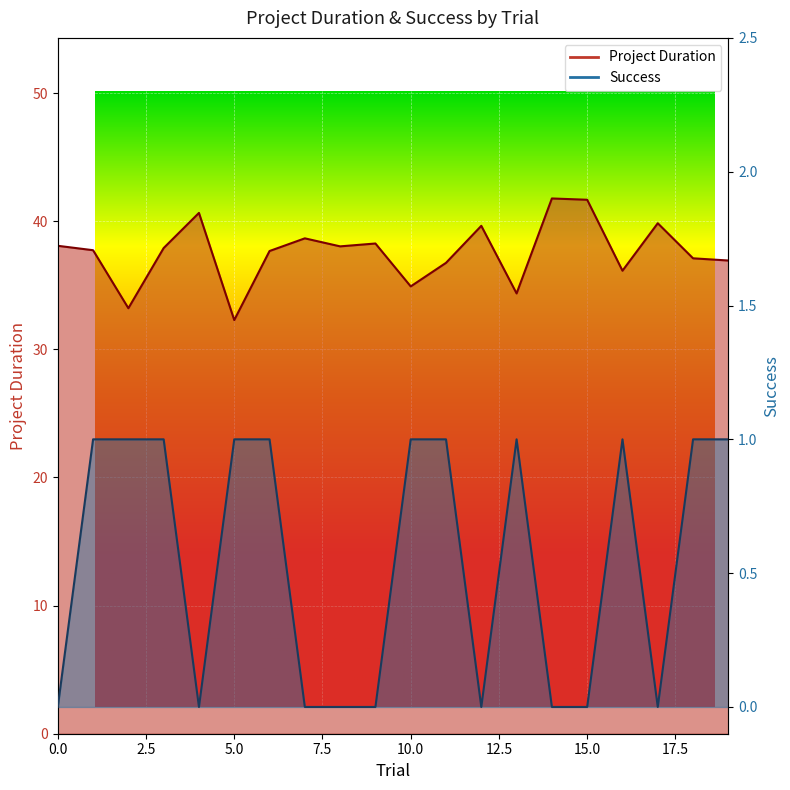

How many series are shown in this chart?

2